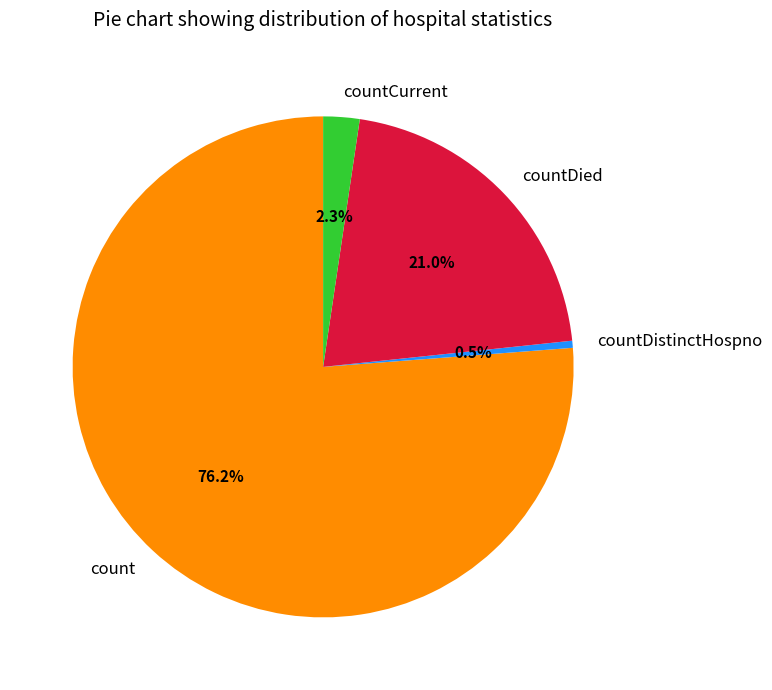

Which slice is the smallest?

countDistinctHospno